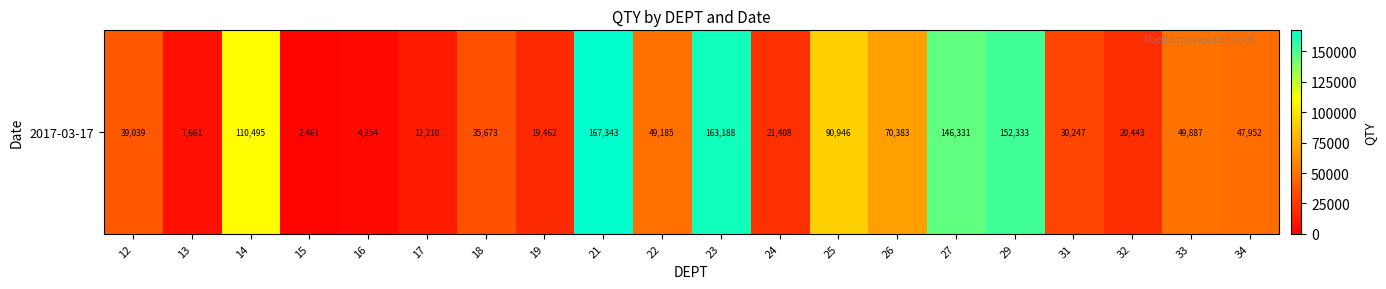

Which has a higher value, 23 or 12?

23